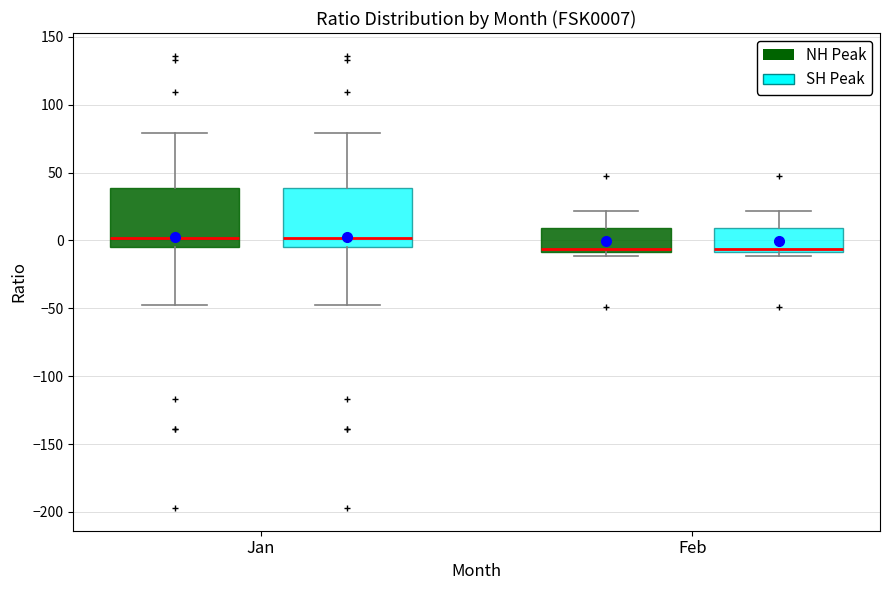

Where does the lower whisker of the box for Jan (SH Peak) end on the y-axis? The values are not printed on the chart, so give them approximately, as read against the axis.

-50